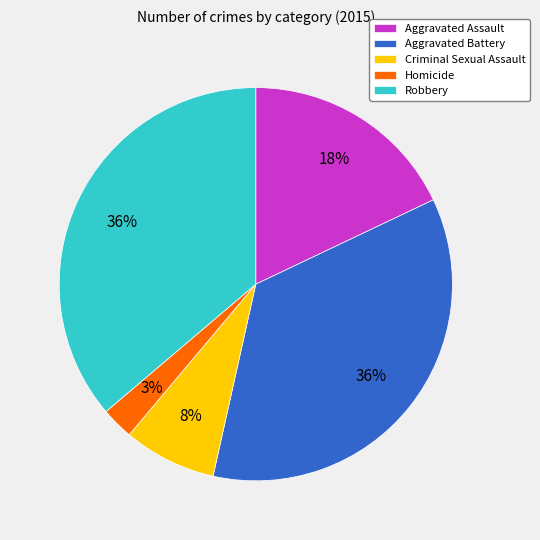

Which category has the smallest portion of the pie?

Homicide